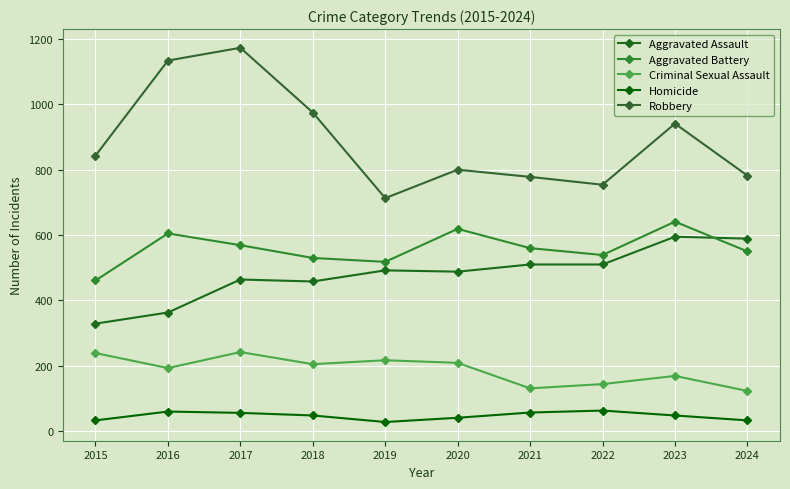

Reading left to right, what are all the values shown in this chart?

Aggravated Assault: 329	363	464	458	492	488	510	510	595	589
Aggravated Battery: 461	605	569	530	518	619	560	539	641	550
Criminal Sexual Assault: 239	193	242	205	217	209	131	144	169	123
Homicide: 33	60	56	48	28	41	57	63	48	33
Robbery: 843	1134	1173	975	713	800	778	754	941	782